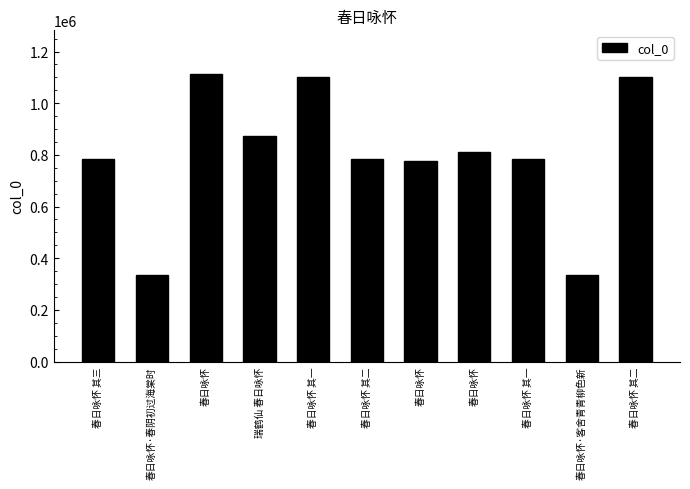

What is the label of the 9th bar from the right?

春日咏怀